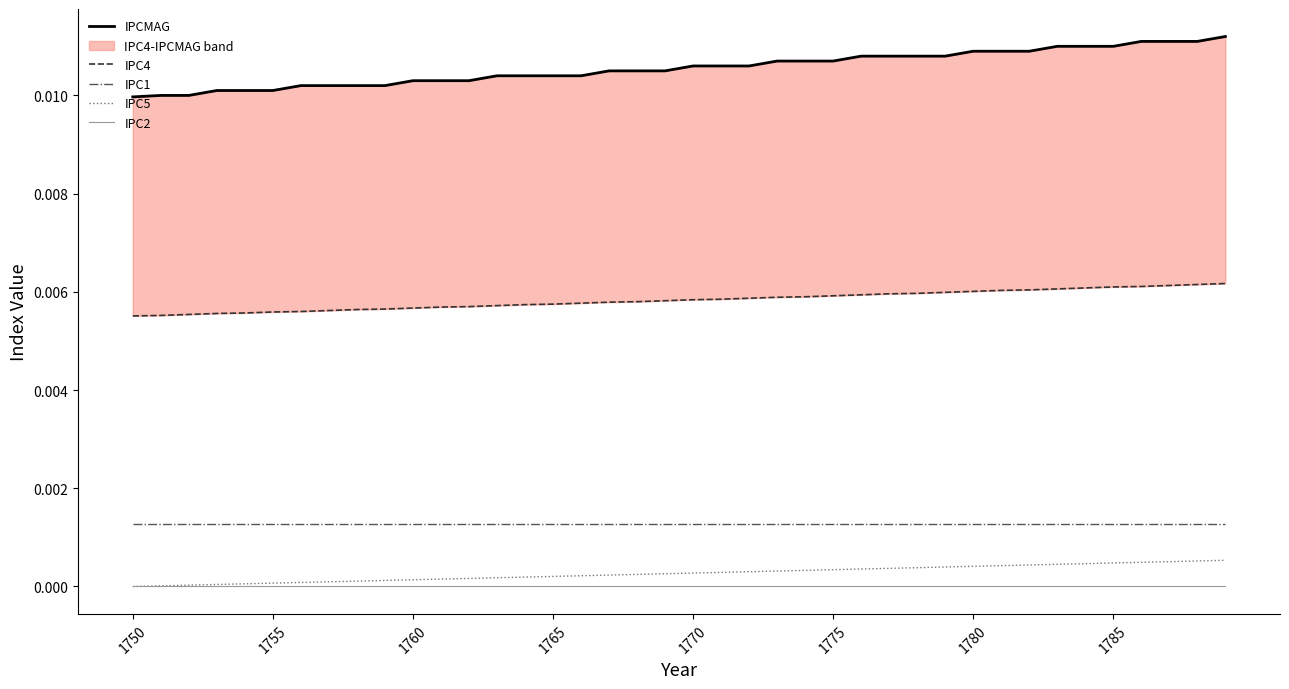

True or false: IPCMAG and IPC5 intersect in this chart.

False